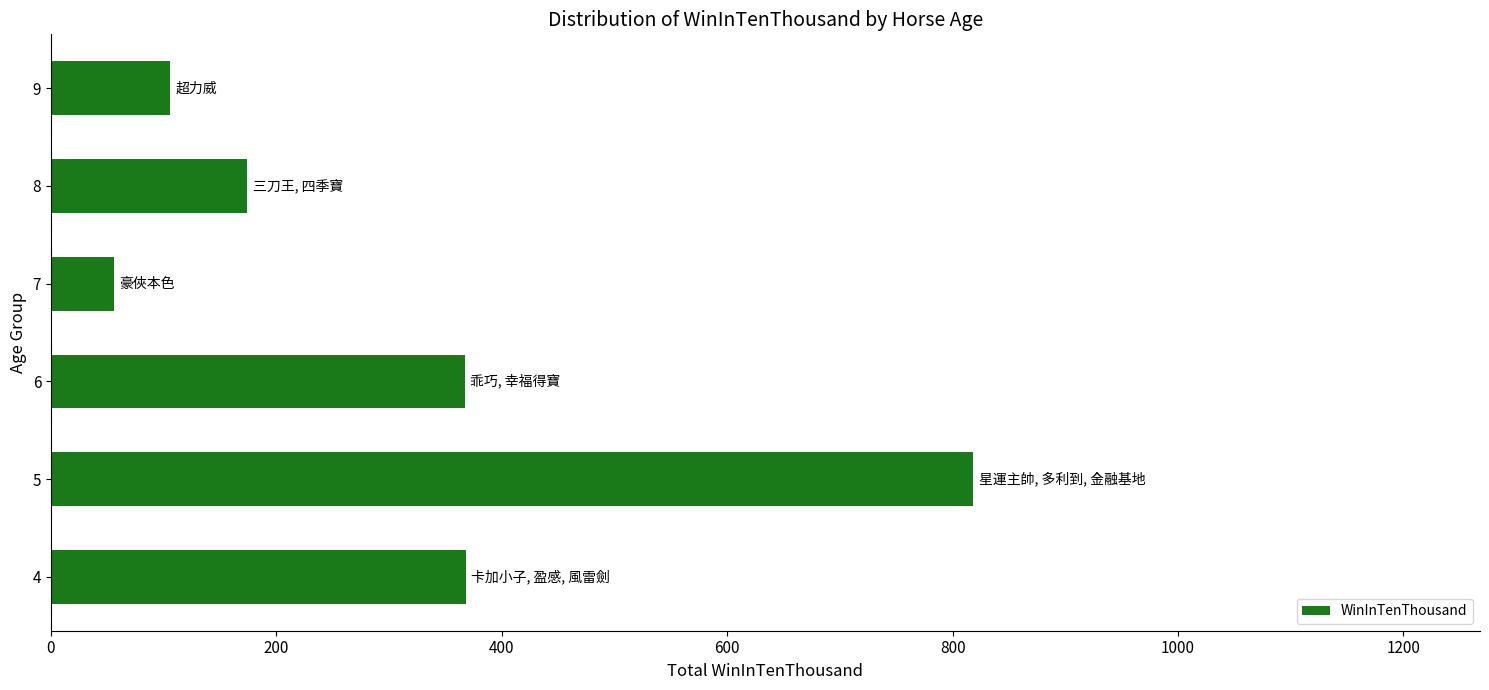

What is the smallest value displayed?

56